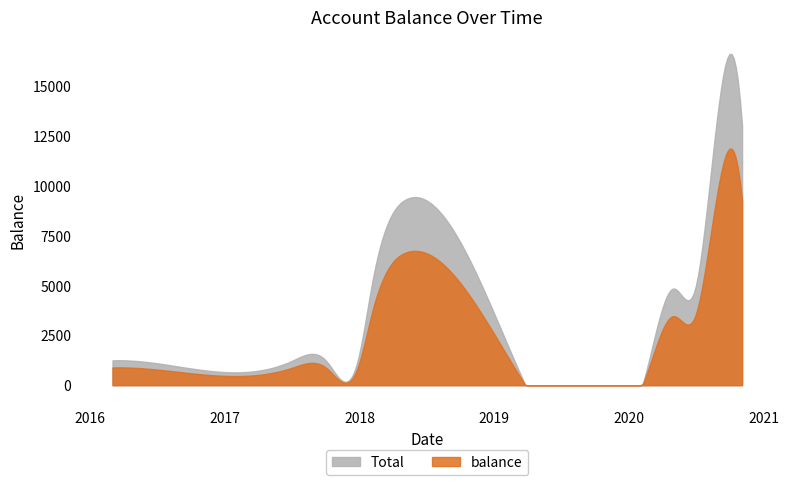

Is it true that the value at 2018-05-07 is 6667.9?

True